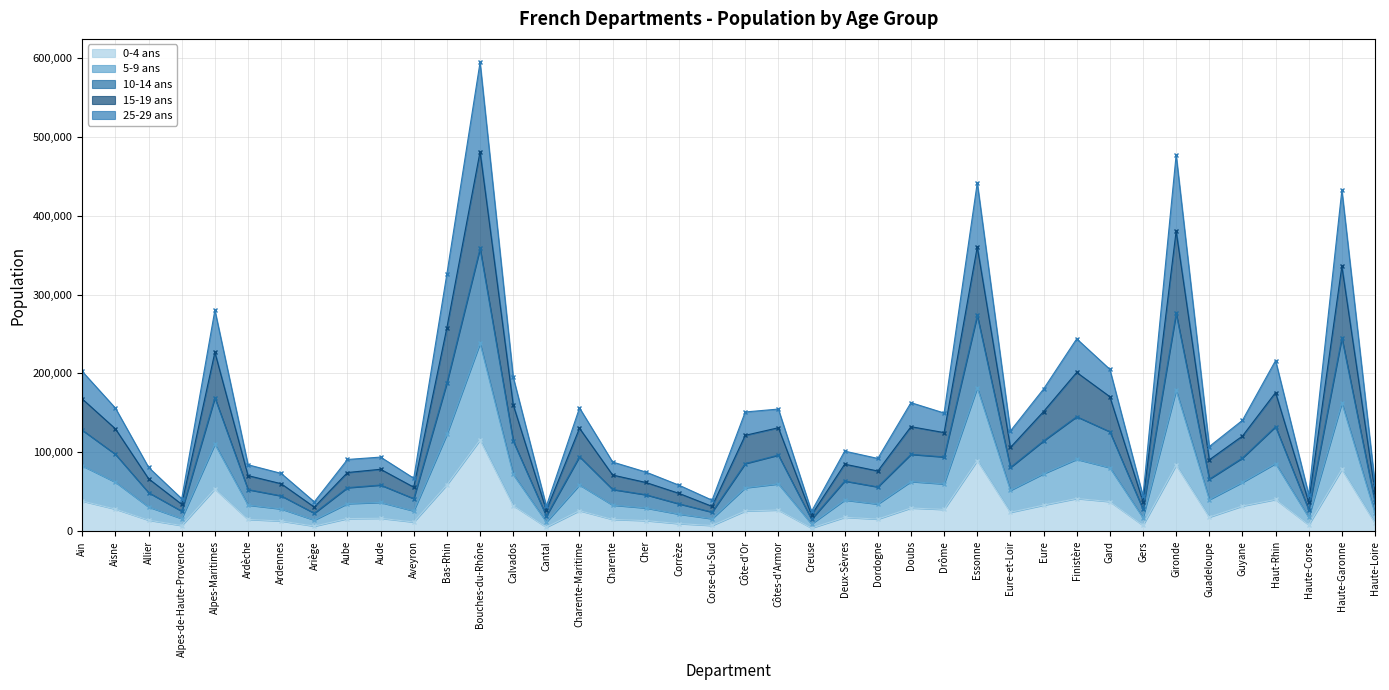

What are all the series names shown in the legend?

0-4 ans, 5-9 ans, 10-14 ans, 15-19 ans, 25-29 ans